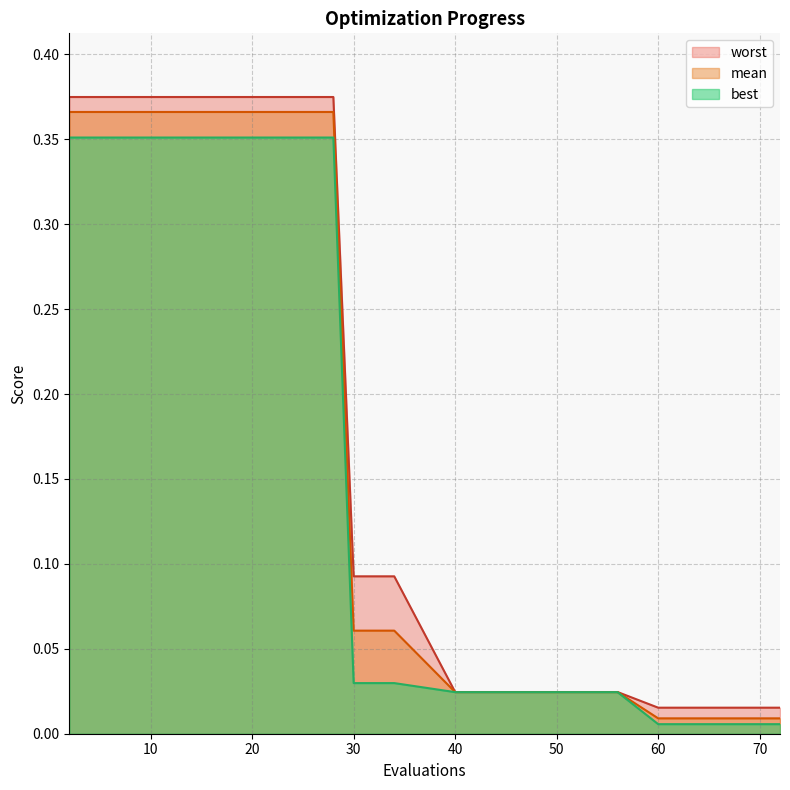

Which category has the lowest value in the worst series?

60